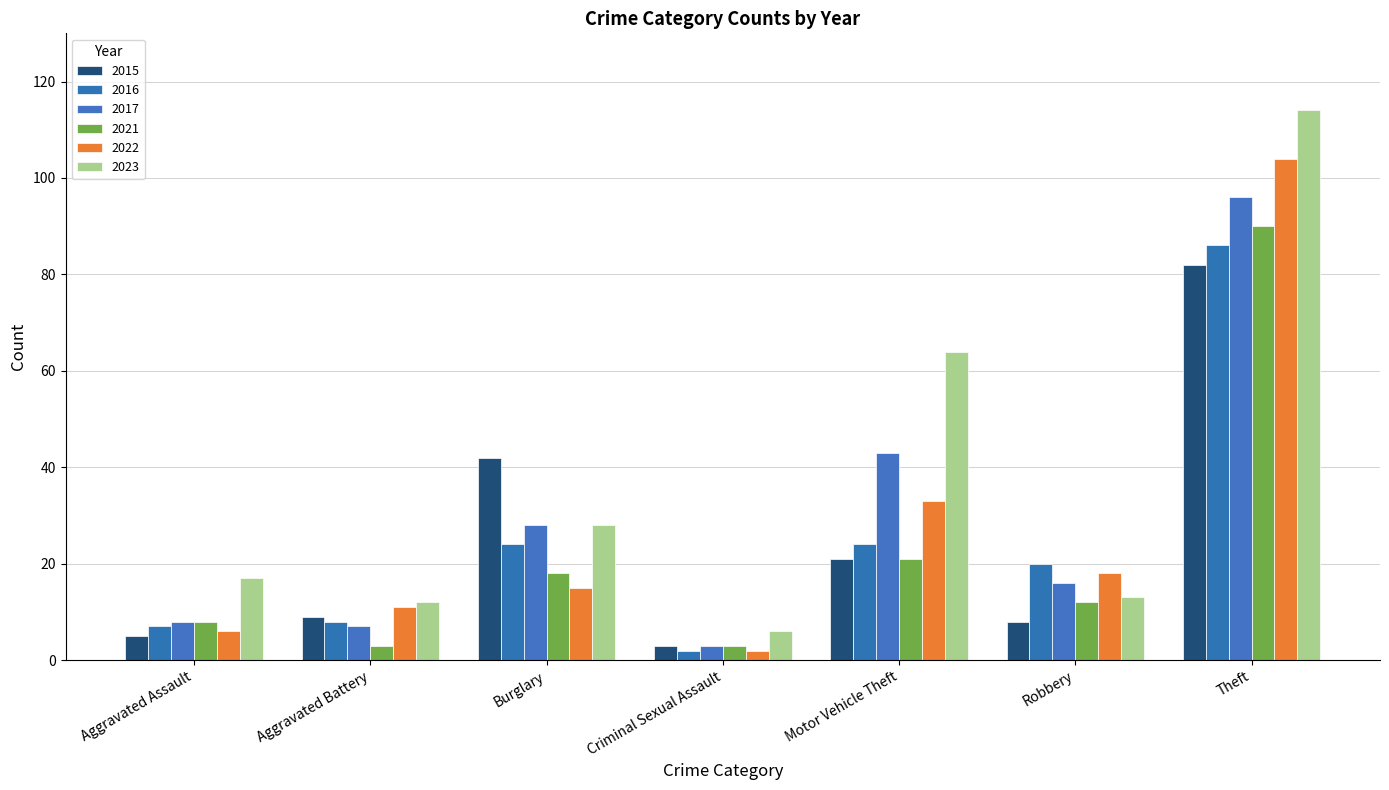

What is the average value of the 2022 series?

27